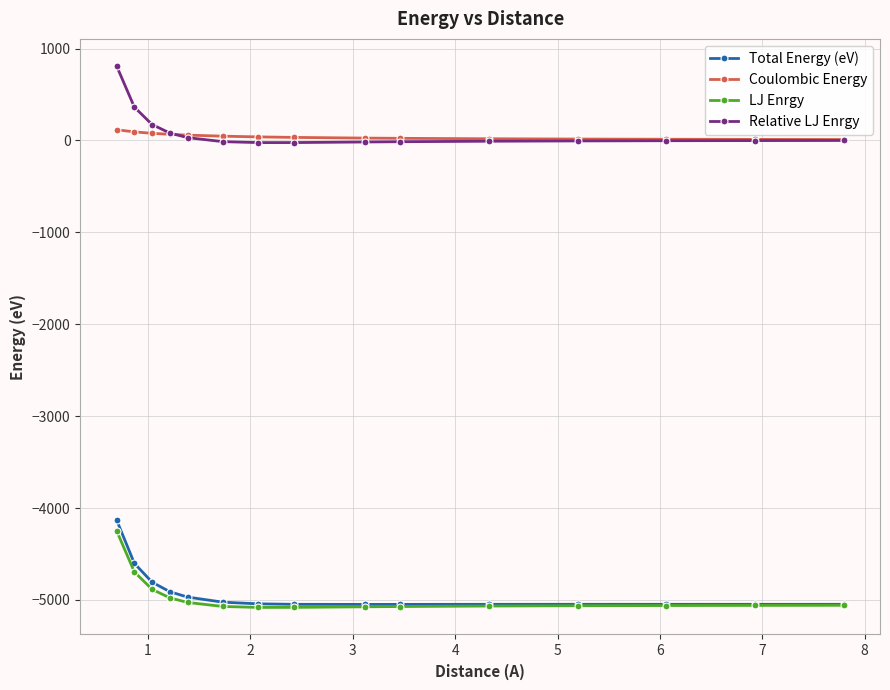

True or false: LJ Enrgy and Coulombic Energy cross at least once.

False